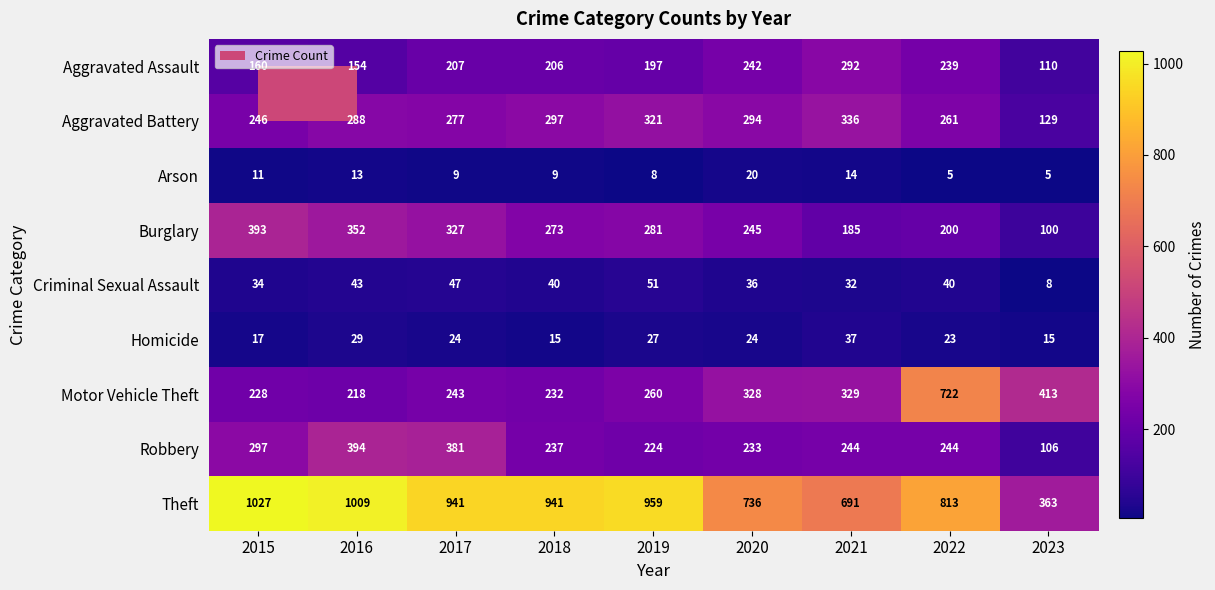

Read the Arson value at 2016.

13